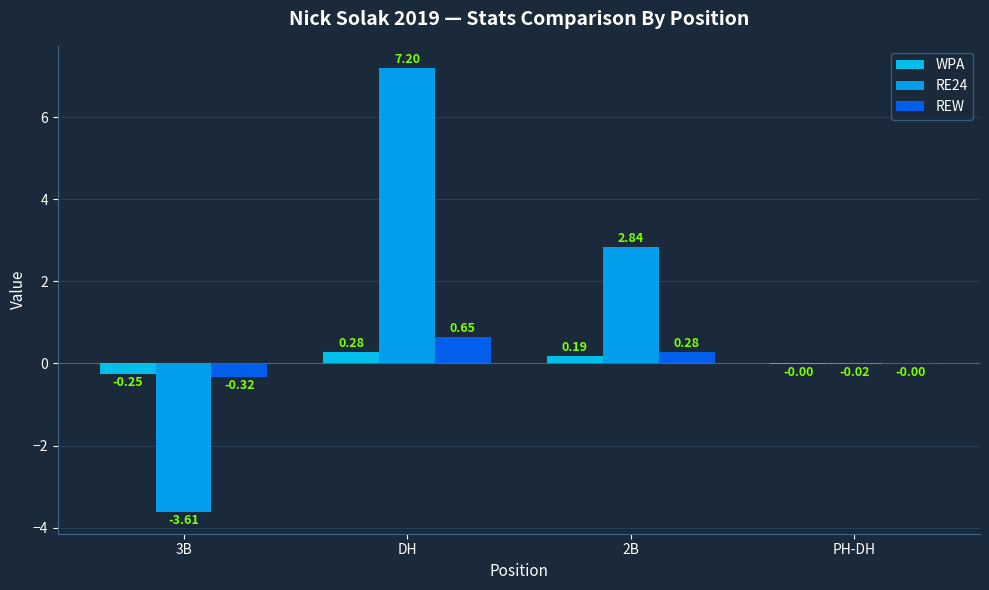

How many distinct data groups are displayed?

3